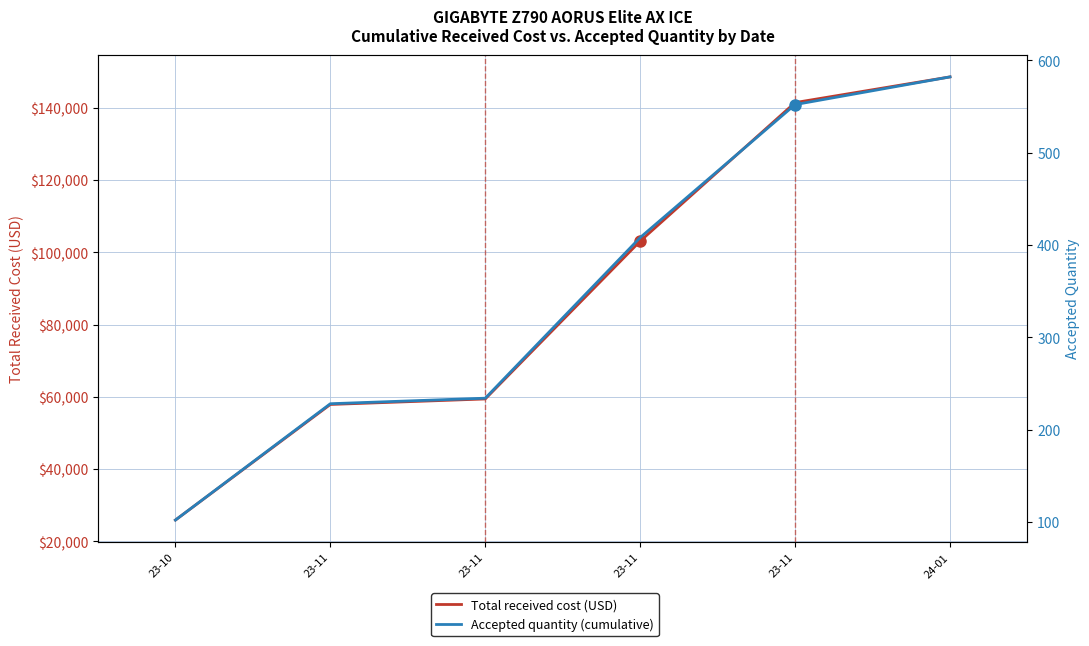

True or false: Total received cost (USD) and Accepted quantity (cumulative) cross at least once.

False